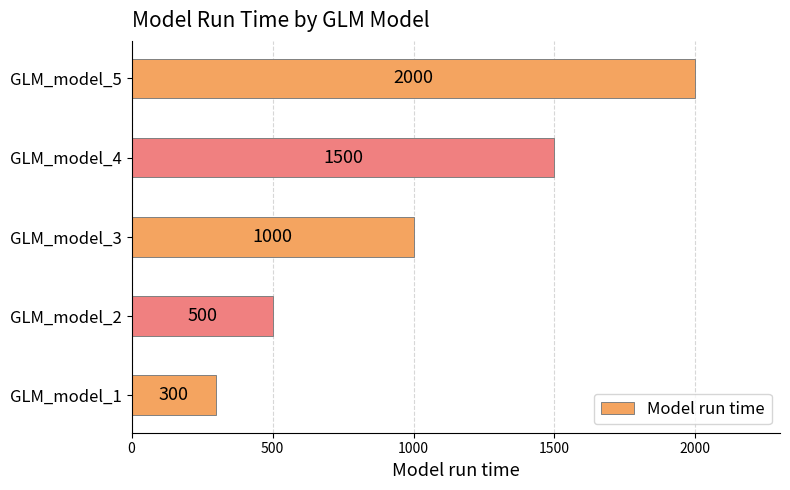

How many bars are there in total?

5